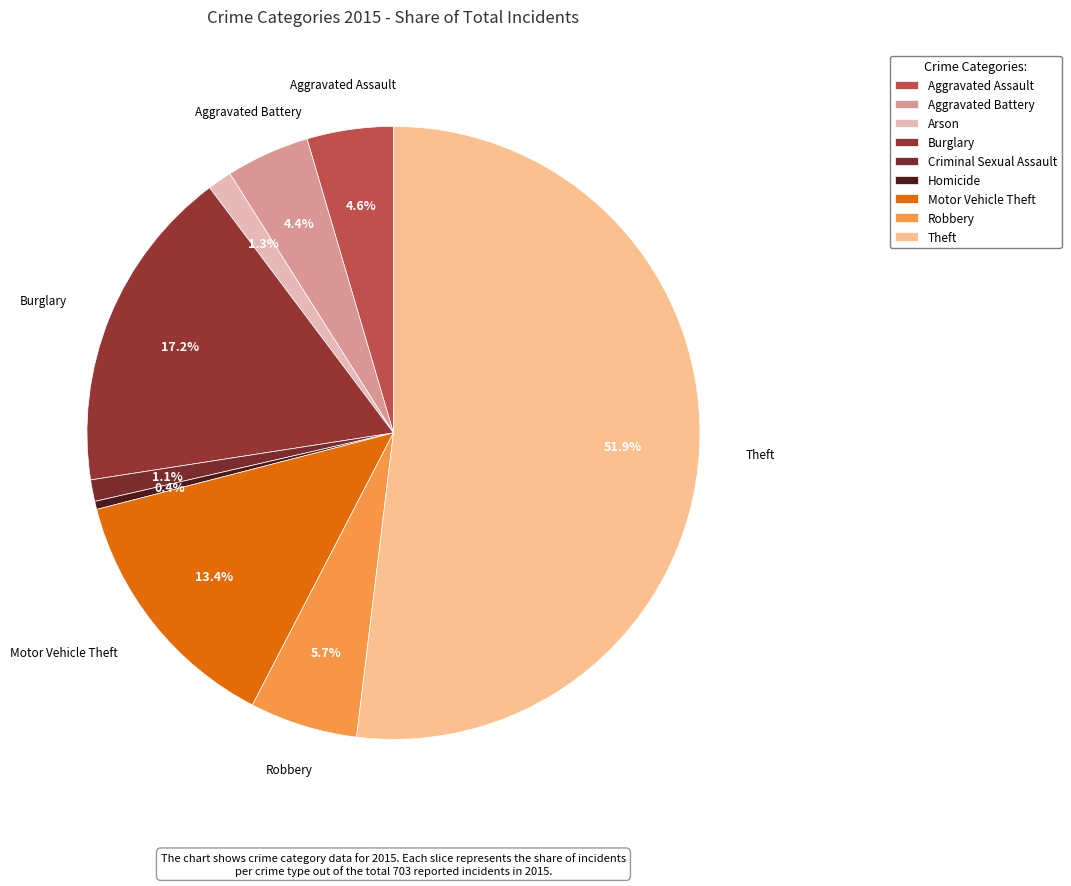

What is the total percentage of Criminal Sexual Assault and Aggravated Battery?

5.5%